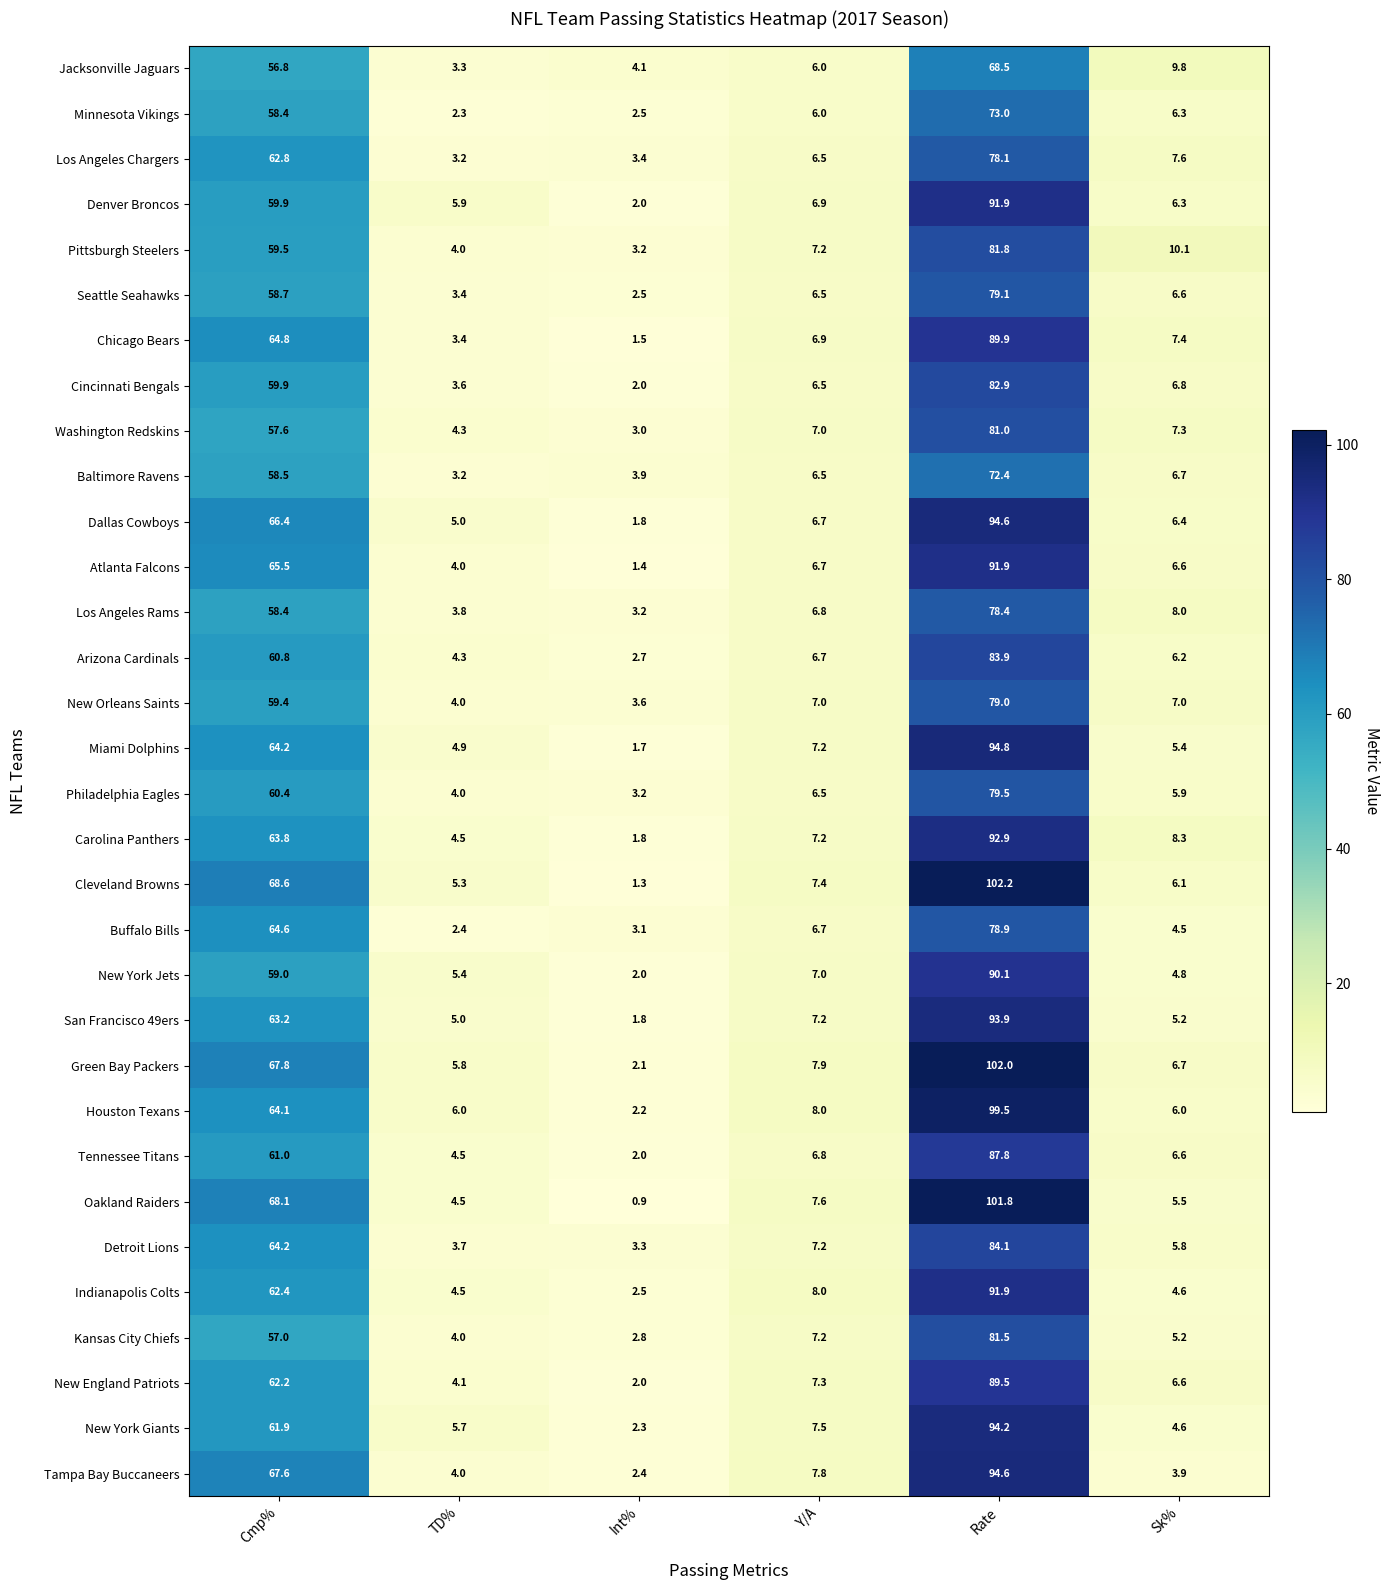

Where is Miami Dolphins nearest to the value 48?

Cmp%